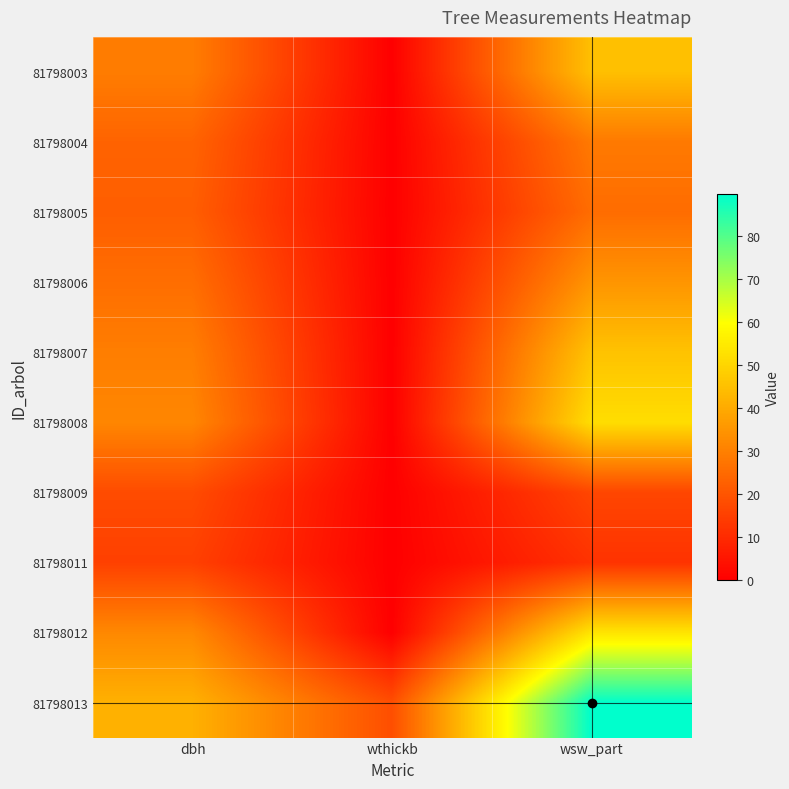

Reading left to right, transcribe all the data shown in this chart.

81798003: dbh=29.4	wthickb=0.0	wsw_part=45.0
81798004: dbh=23.4	wthickb=0.0	wsw_part=28.6
81798005: dbh=22.1	wthickb=0.0	wsw_part=25.5
81798006: dbh=25.9	wthickb=0.0	wsw_part=35.0
81798007: dbh=29.6	wthickb=0.0	wsw_part=45.7
81798008: dbh=31.6	wthickb=0.0	wsw_part=52.0
81798009: dbh=17.8	wthickb=0.0	wsw_part=16.5
81798011: dbh=15.2	wthickb=0.0	wsw_part=12.0
81798012: dbh=32.1	wthickb=0.0	wsw_part=53.6
81798013: dbh=41.5	wthickb=18.4	wsw_part=89.7